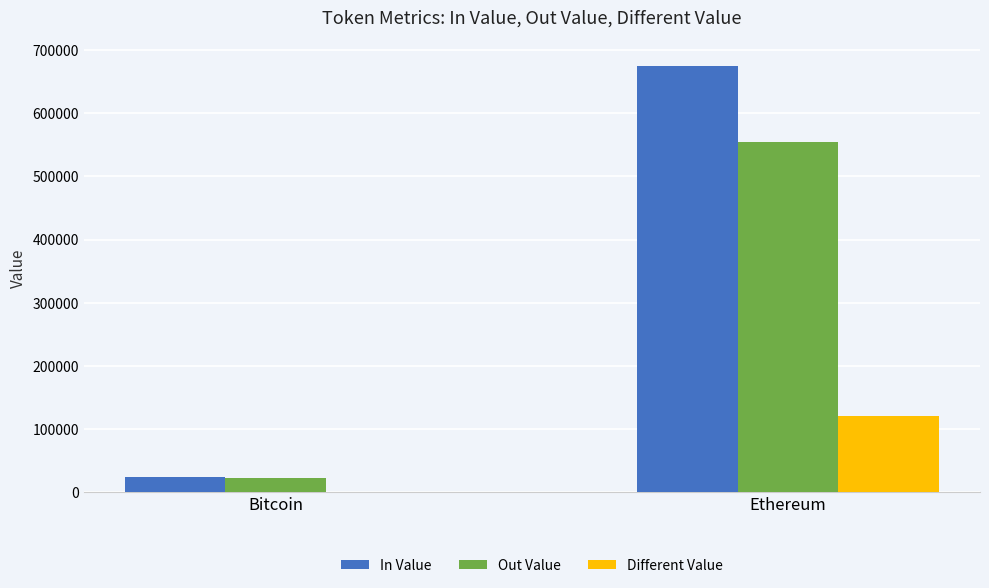

Which series has the largest total across all categories?

In Value